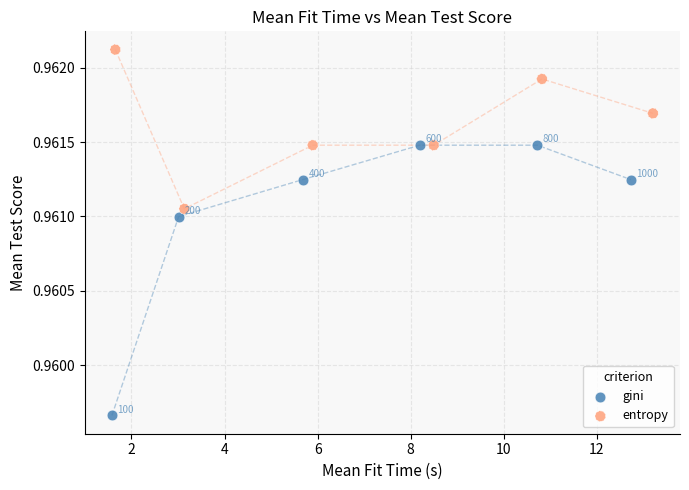

Which series contains the lowest Y value?

gini